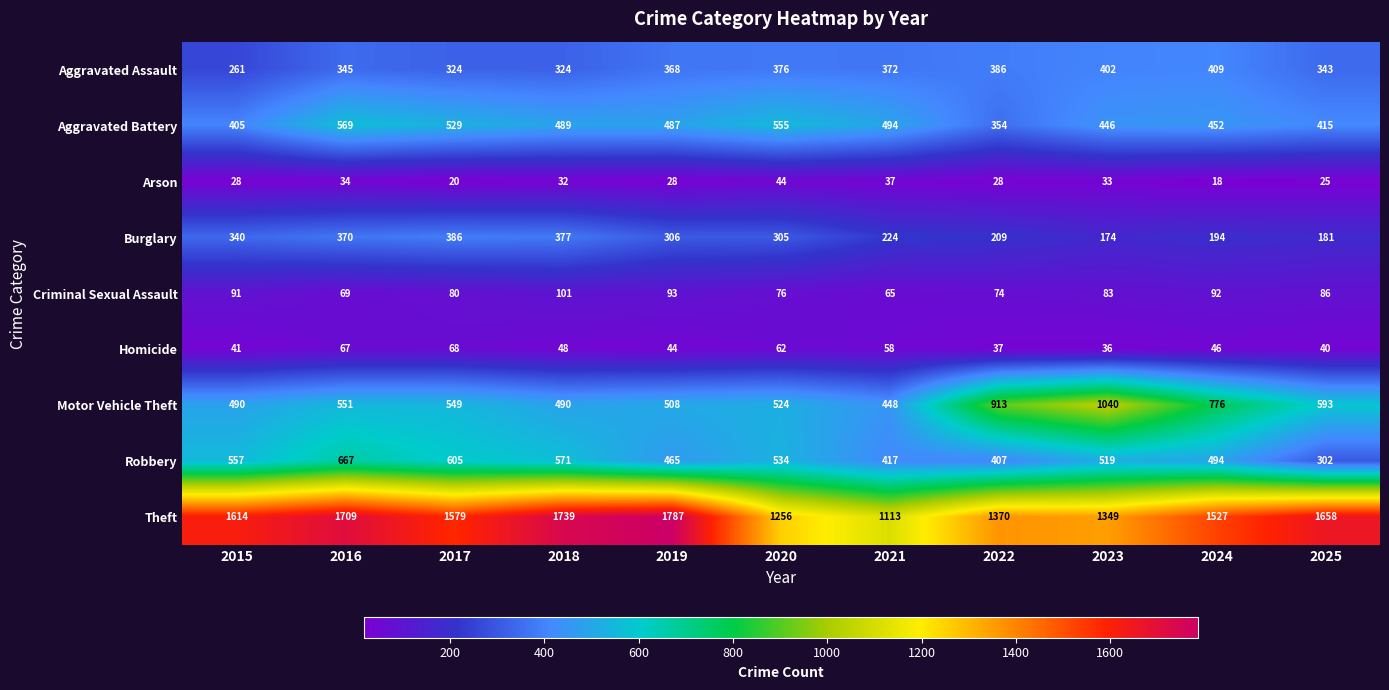

How many data points does each series have?

11